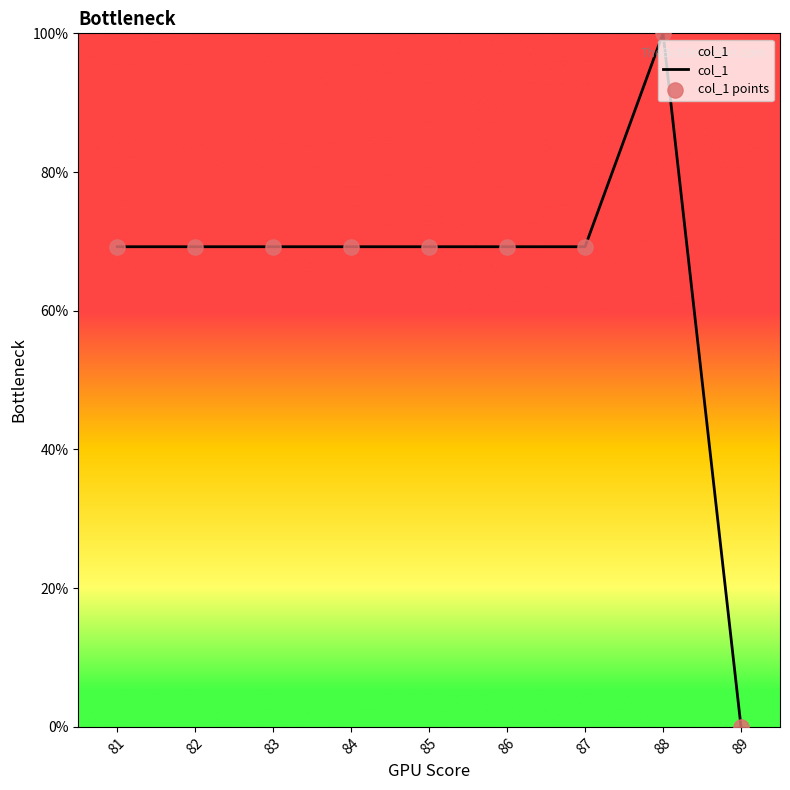

Which has a higher value, 83 or 88?

88